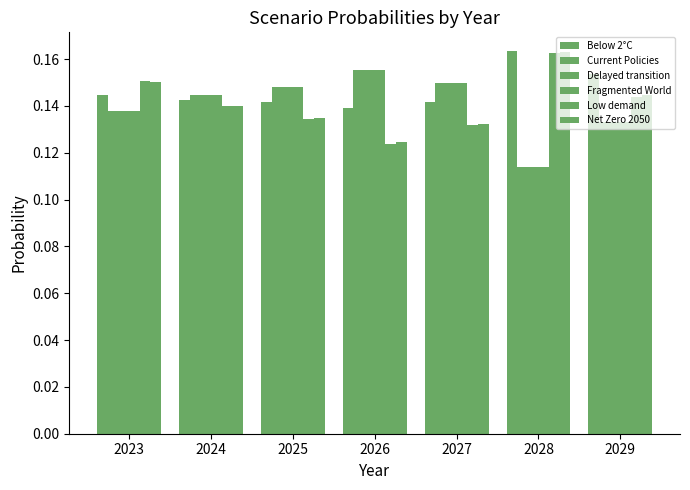

What is the total value across all series at 2028?

0.8